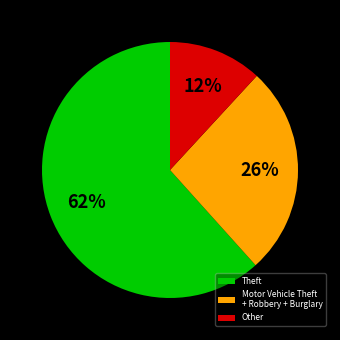

Do Theft and Motor Vehicle Theft + Robbery + Burglary together represent more than half of the pie?

Yes